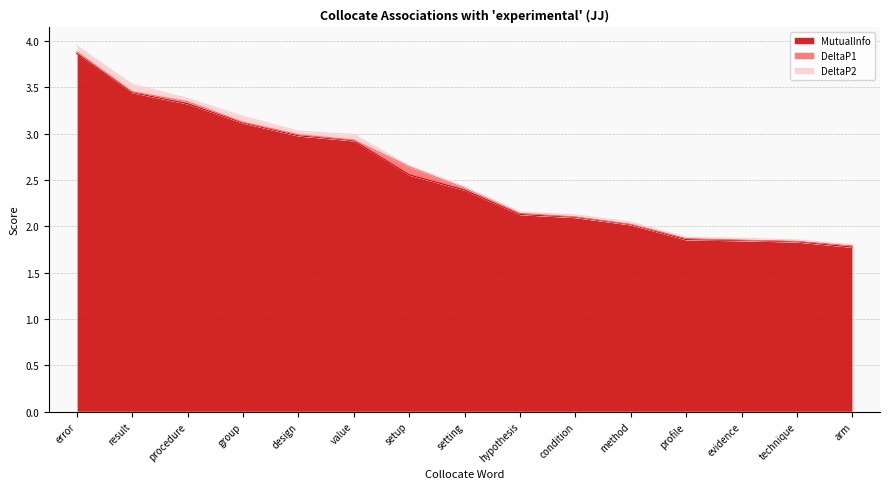

The DeltaP2 series shows 0.1 at group. True or false?

False